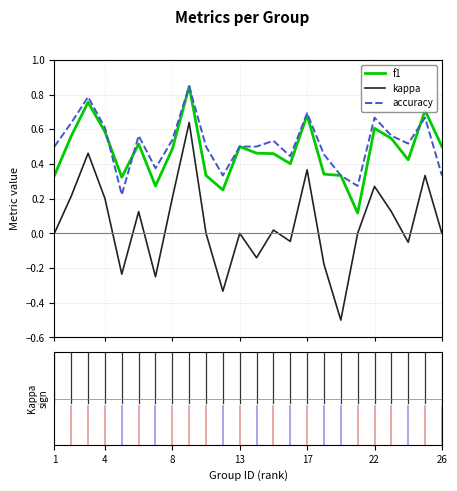

What is the minimum value for kappa?

-0.5